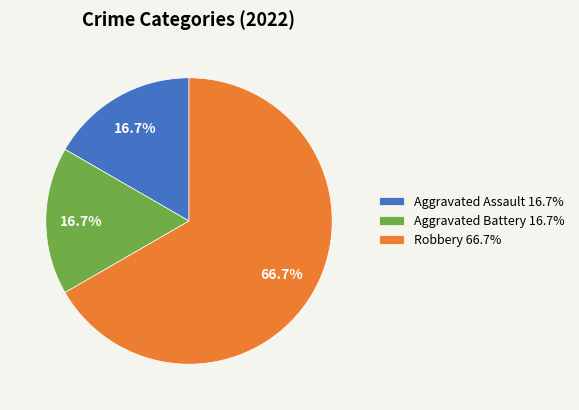

Does any single category account for the majority?

Yes